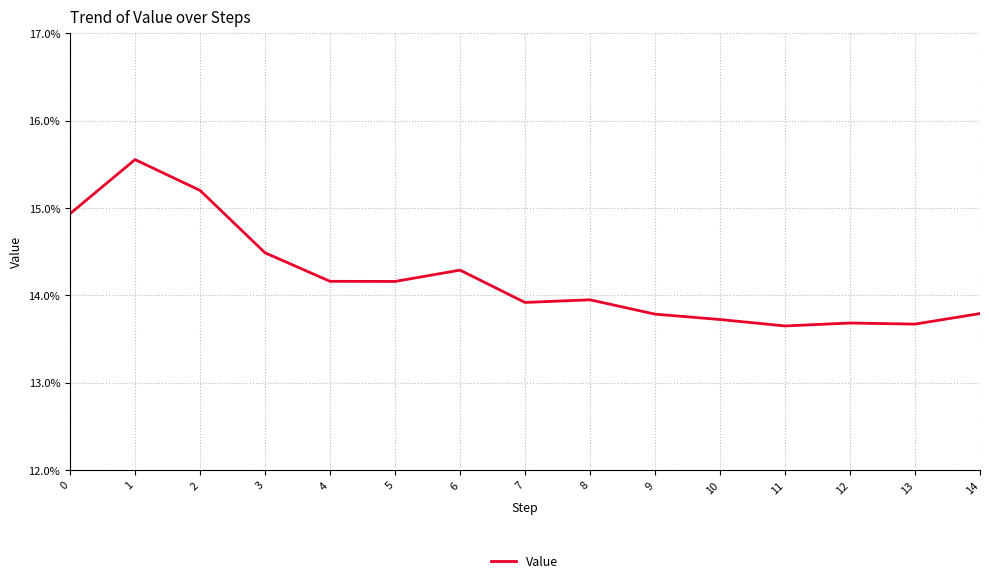

What is the sum of the values at 13 and 14?

0.3